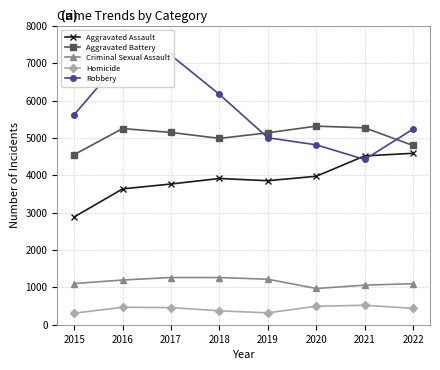

What is the total value across all series at 2022?

16165